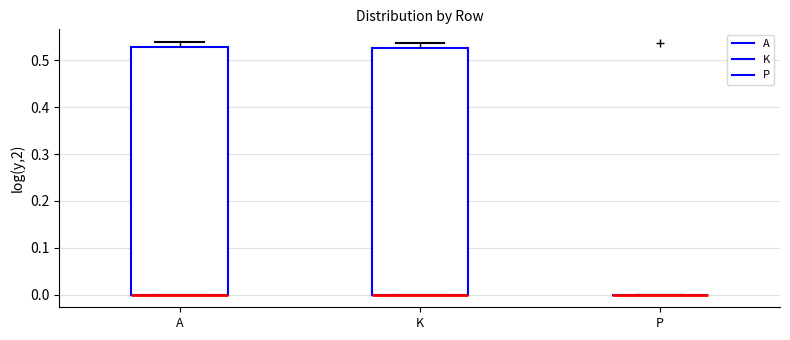

Reading left to right, read every box against the y-axis: the position of its median line, the range the box covers, and the ends of its whiskers. The values are not printed on the chart, so give them approximately, as read against the axis.

A: median 0.00 (drawn on the box's lower edge), box 0.00 to 0.53, whiskers 0.00 to 0.54
K: median 0.00 (drawn on the box's lower edge), box 0.00 to 0.53, whiskers 0.00 to 0.54
P: box collapsed to a line at 0.00, whiskers 0.00 to 0.00